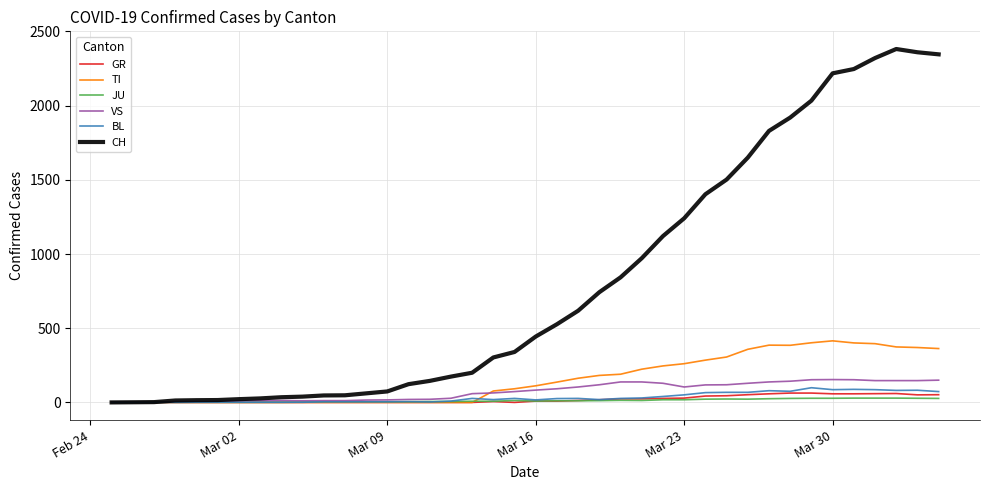

Is this an area chart (filled region under the line)?

No